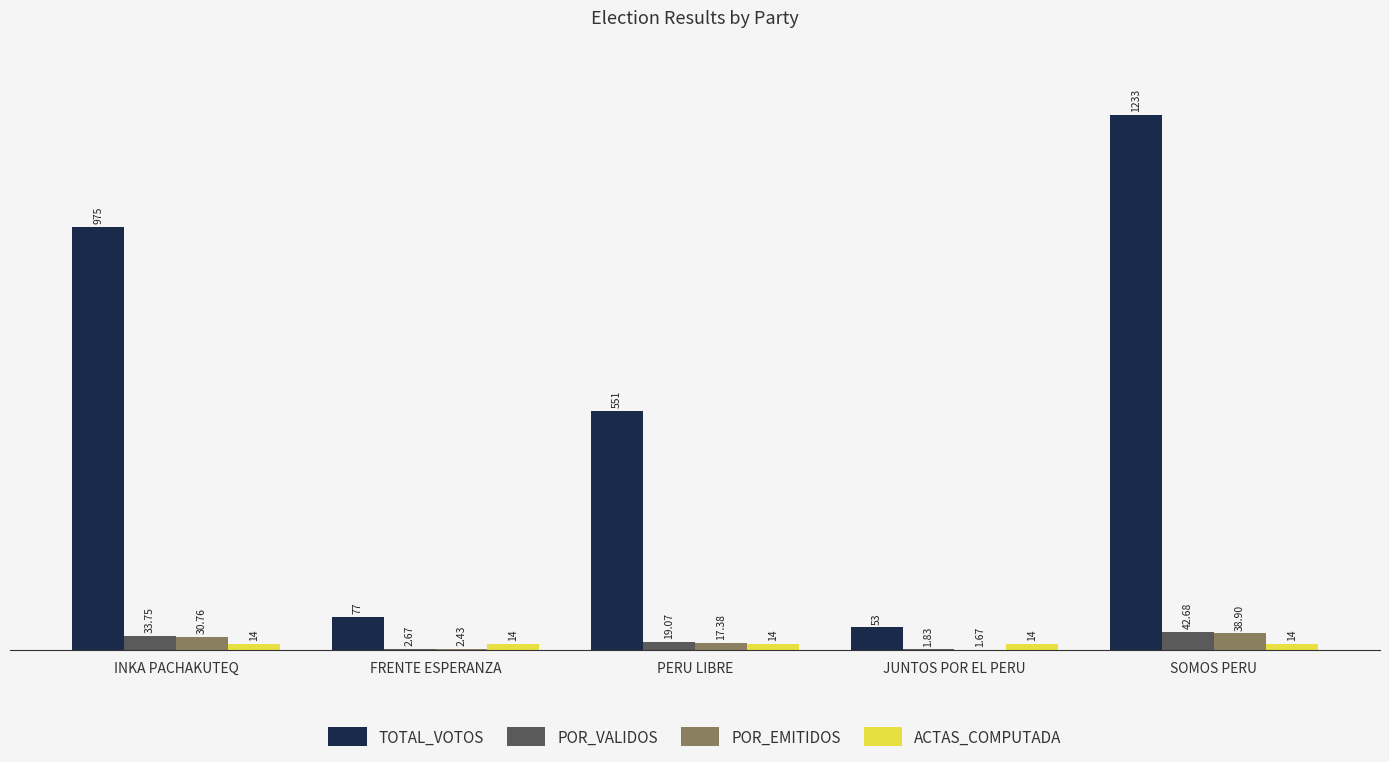

Which series has the largest total across all categories?

TOTAL_VOTOS